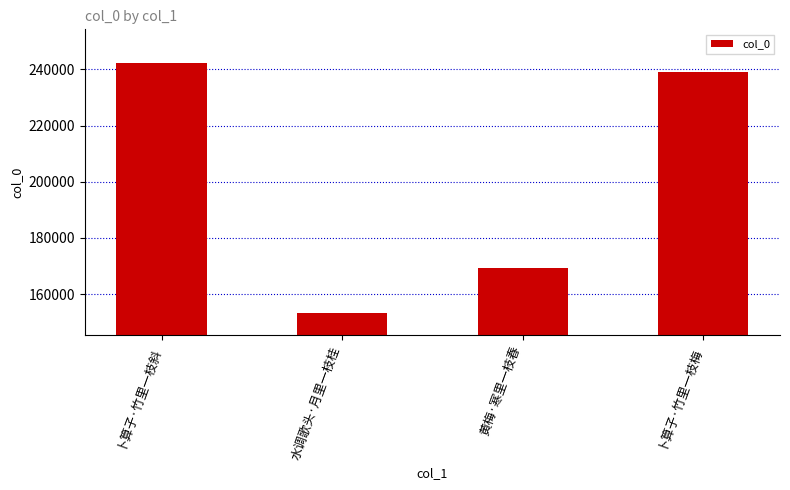

The chart shows a value of 56124 at 卜算子·竹里一枝梅. True or false?

False